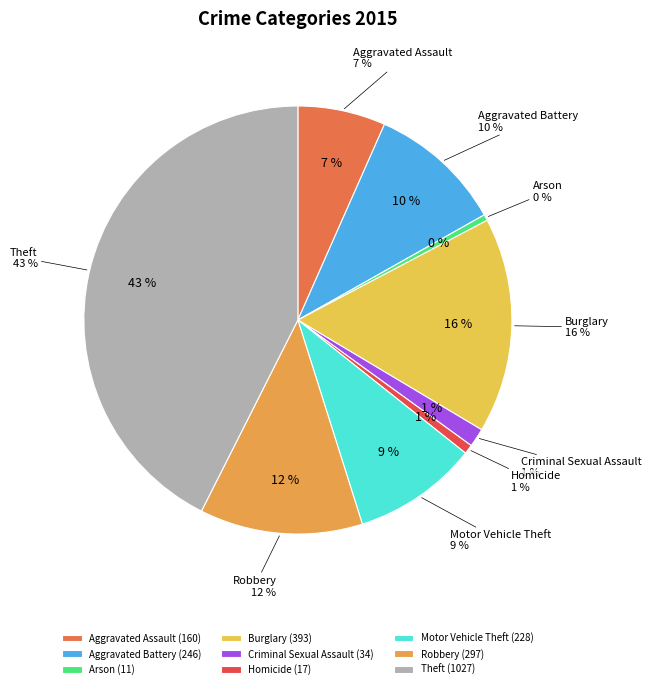

What is the smallest slice in the pie chart?

Arson